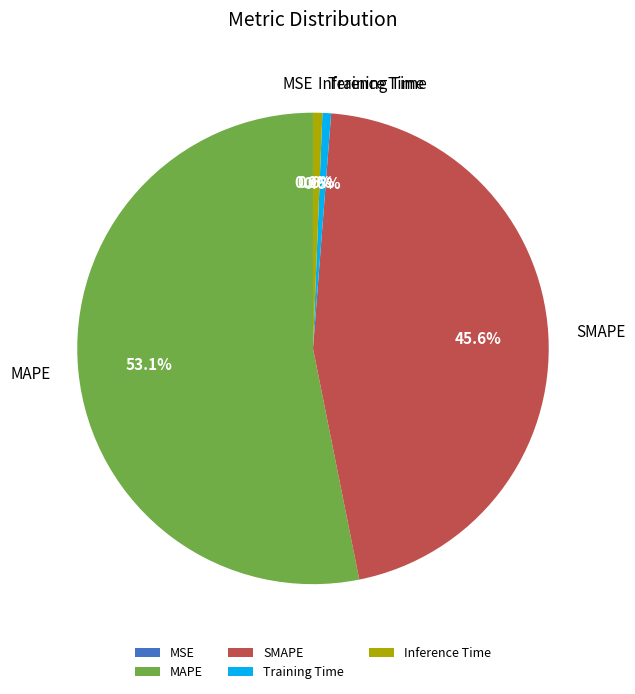

To the nearest percent, what is the average slice percentage?

20%